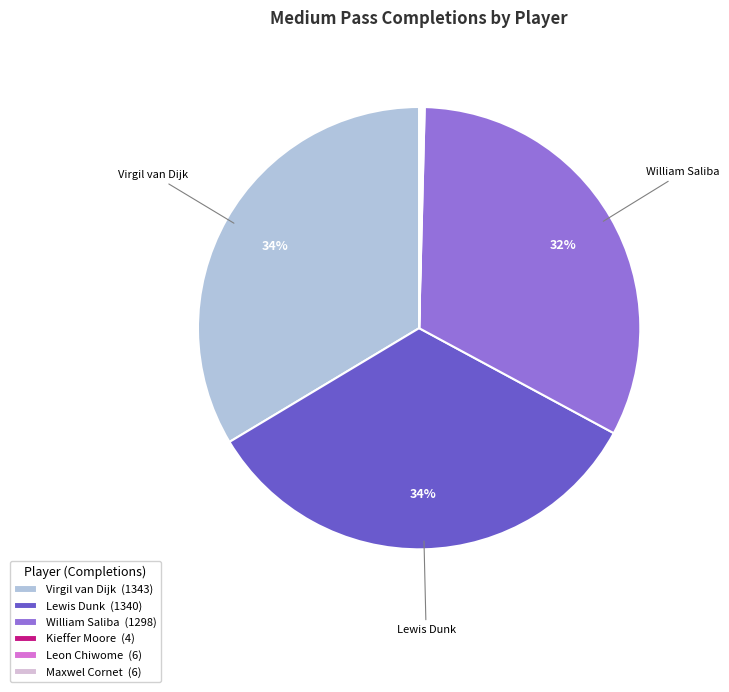

To the nearest percent, what is the average slice percentage?

17%